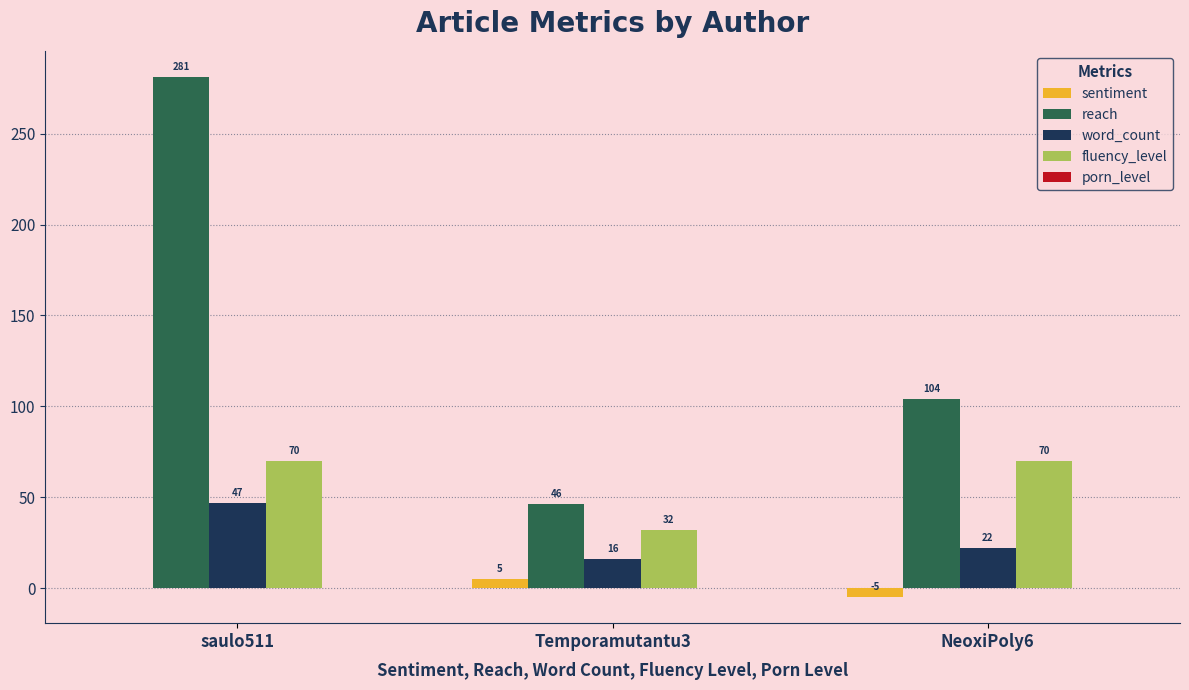

Read the fluency_level value at Temporamutantu3, to the nearest 10.

30